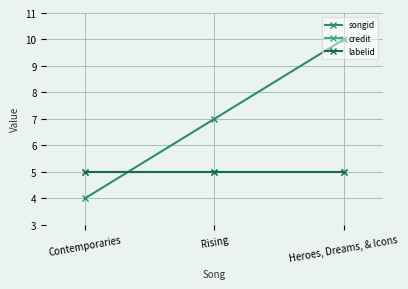

Which series has the widest spread of values?

songid